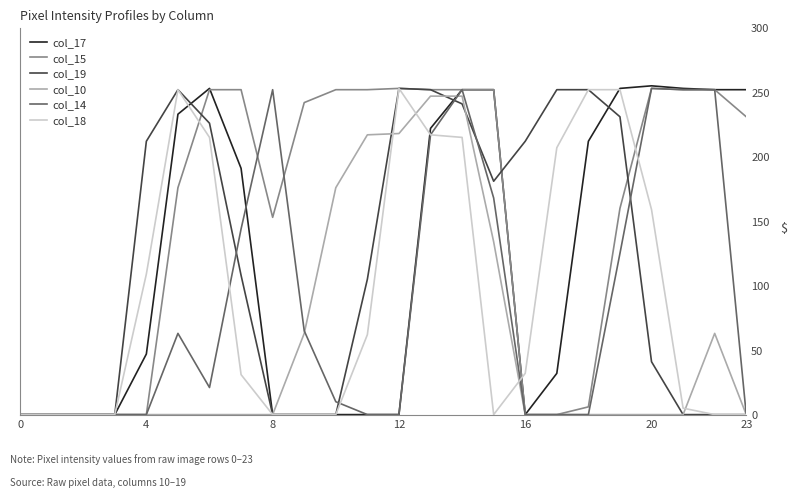

What is the maximum value shown in the chart?

255